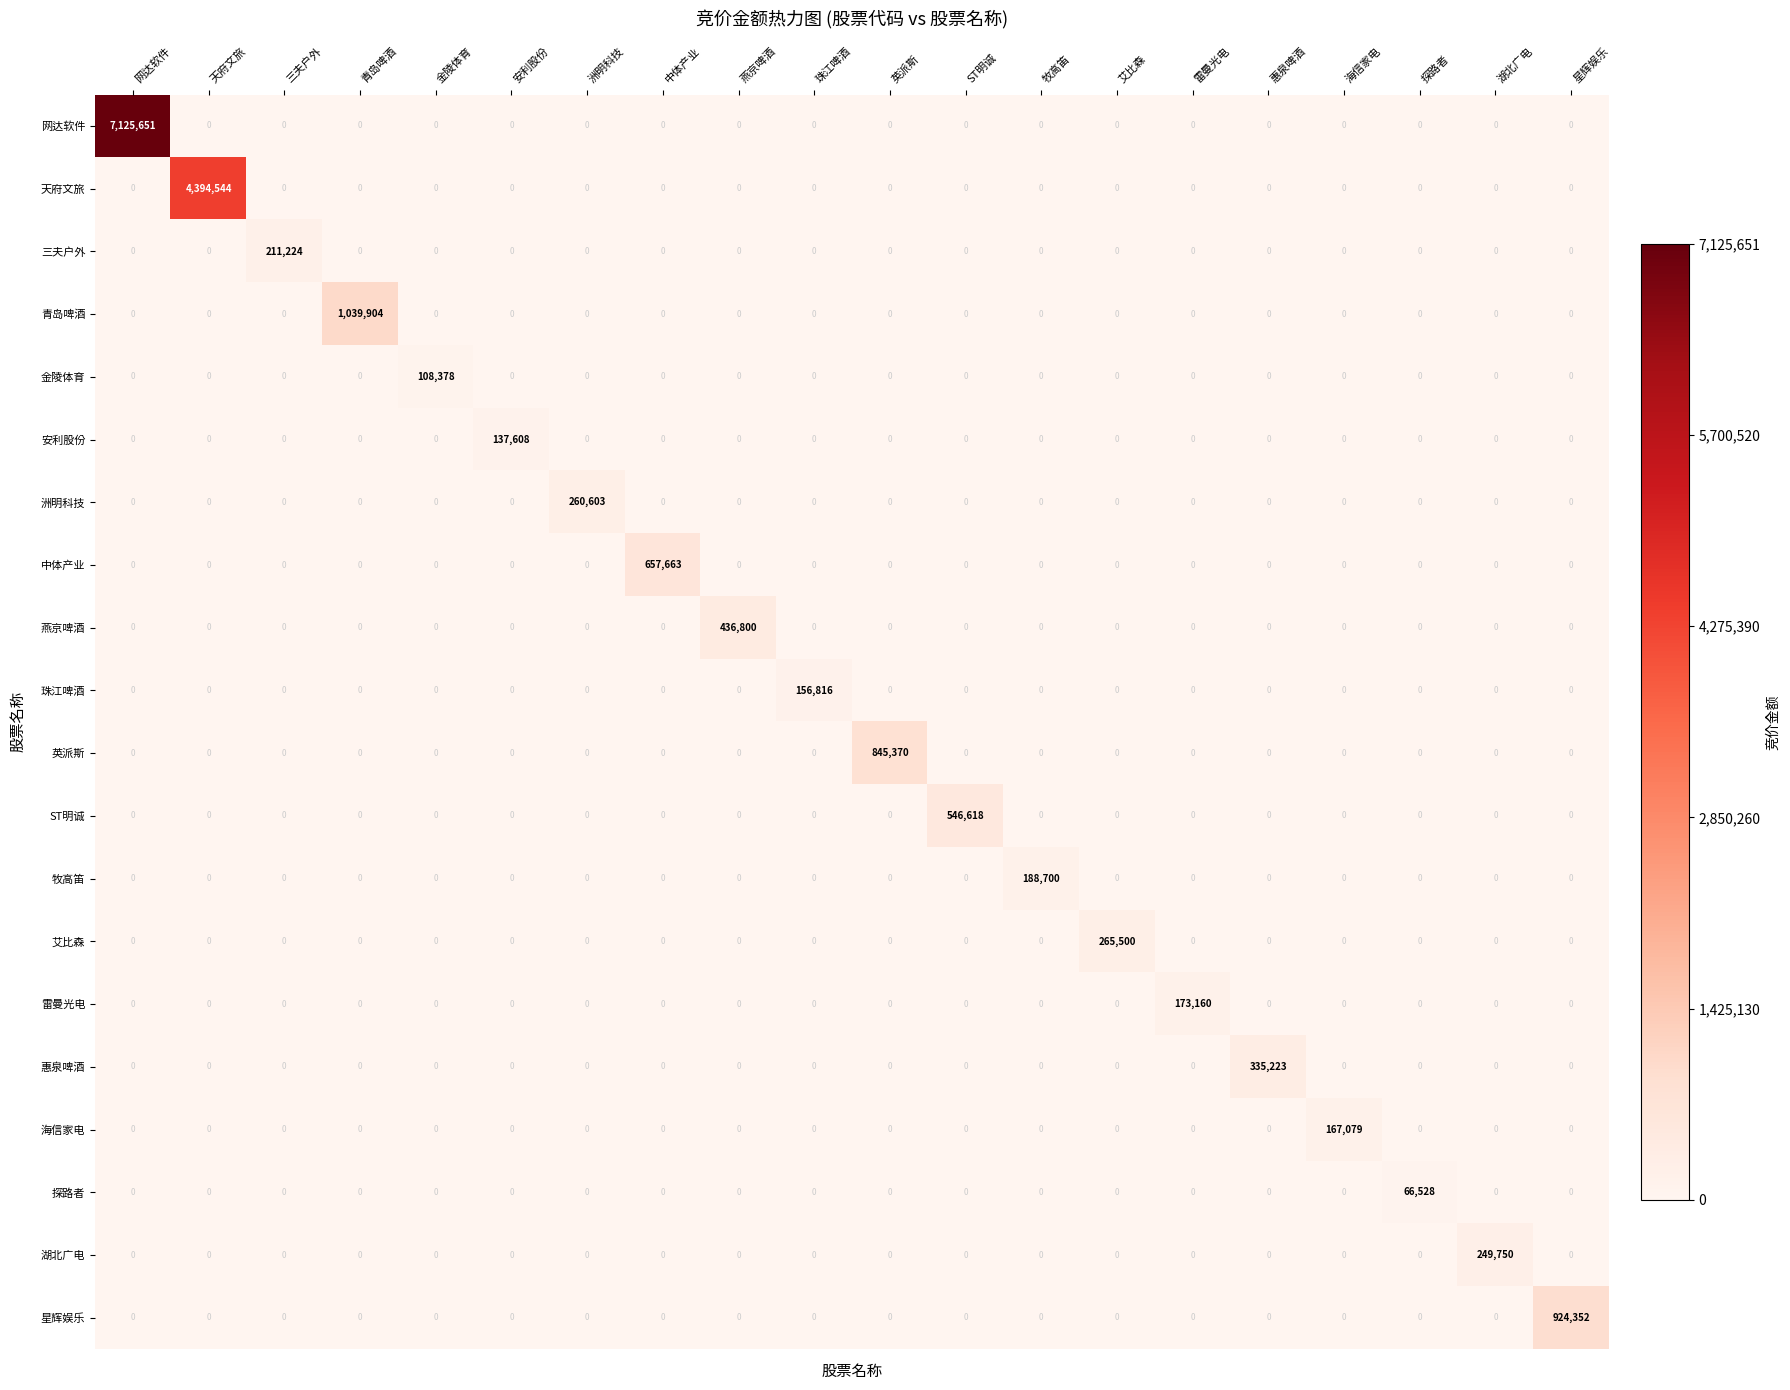

True or false: 天府文旅 has a value of -2652482 at 安利股份.

False